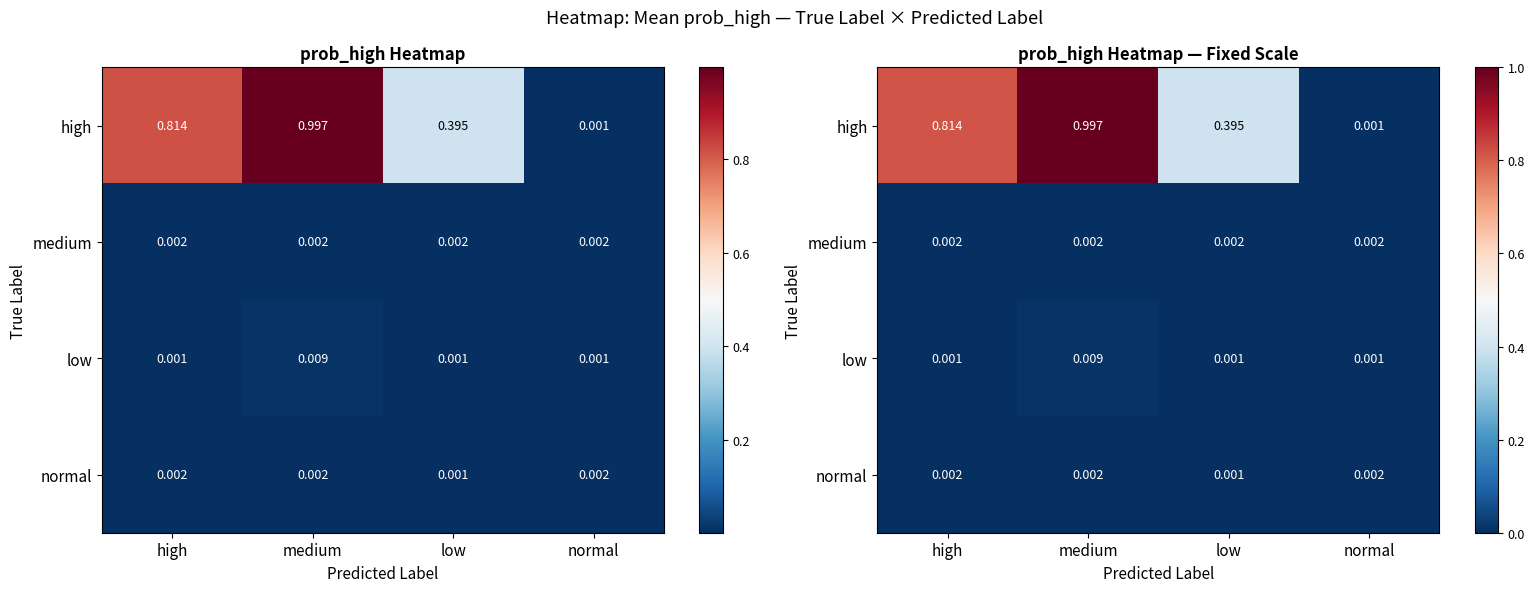

What is the greatest value displayed?

1.0